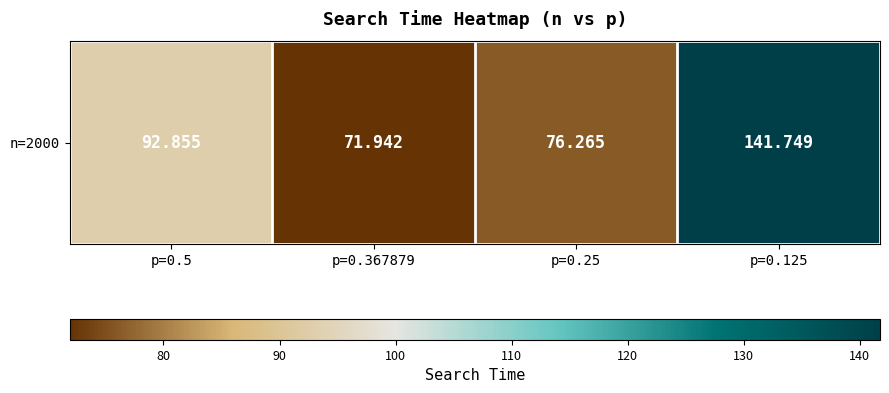

At which label is the value closest to 106?

p=0.5